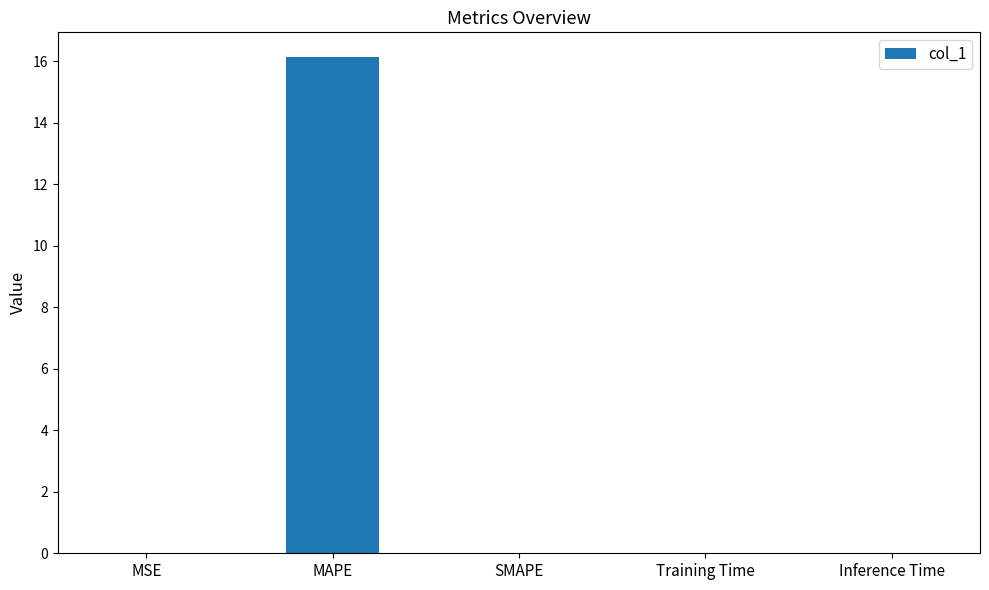

What value does the data have at MAPE?

16.1